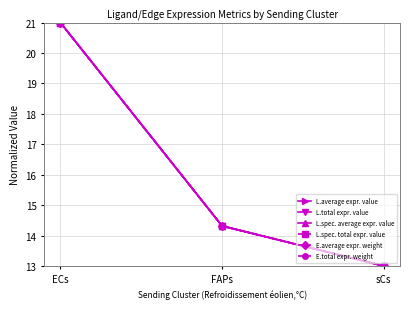

What is the label of the 3rd point from the right?

ECs